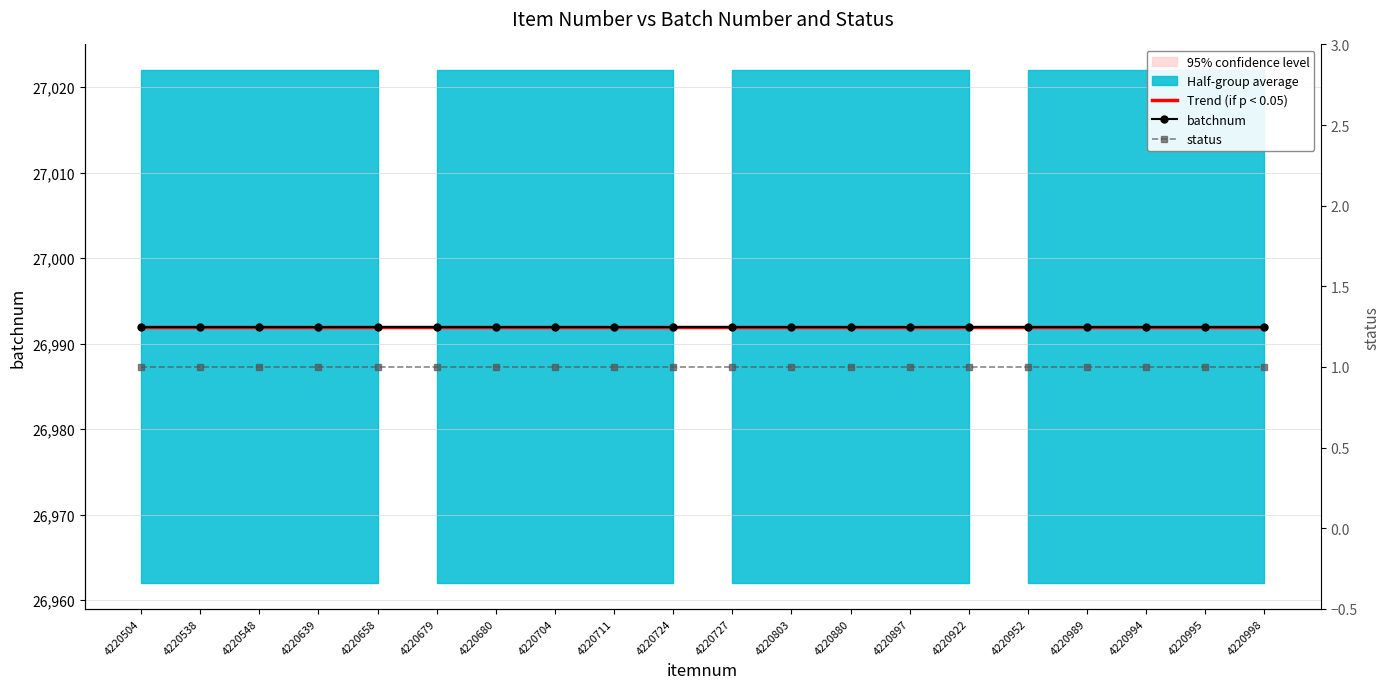

True or false: Trend (if p < 0.05) and status cross at least once.

False